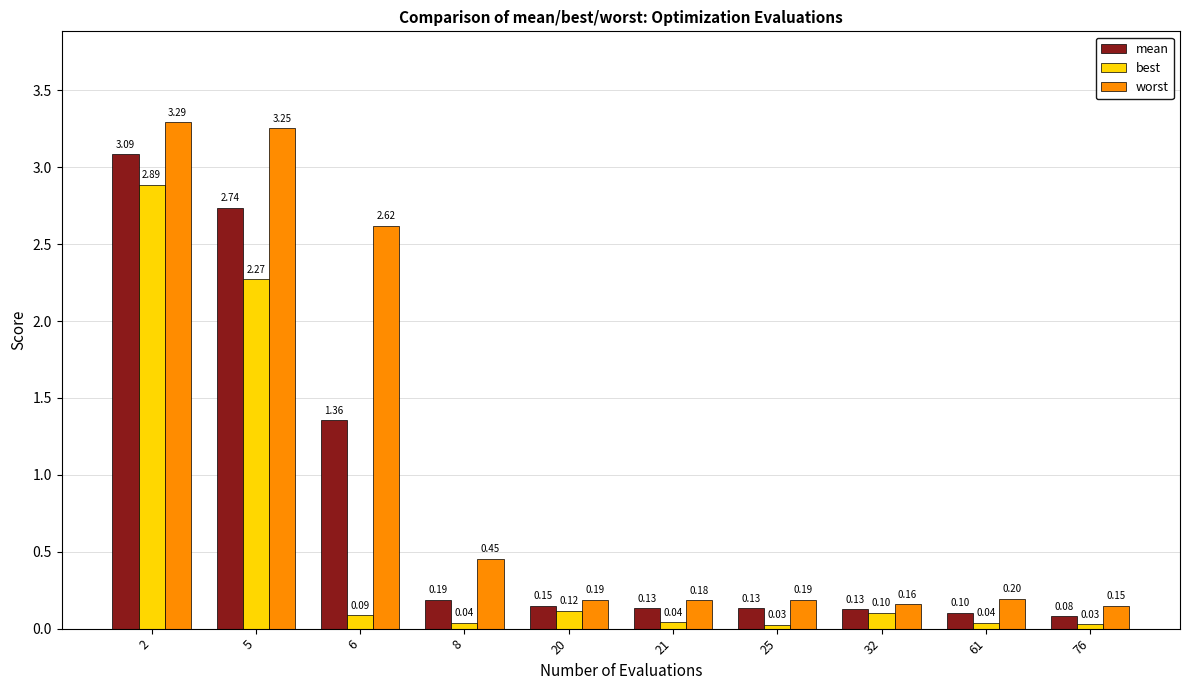

True or false: mean has a value of 3.1 at 2.

True